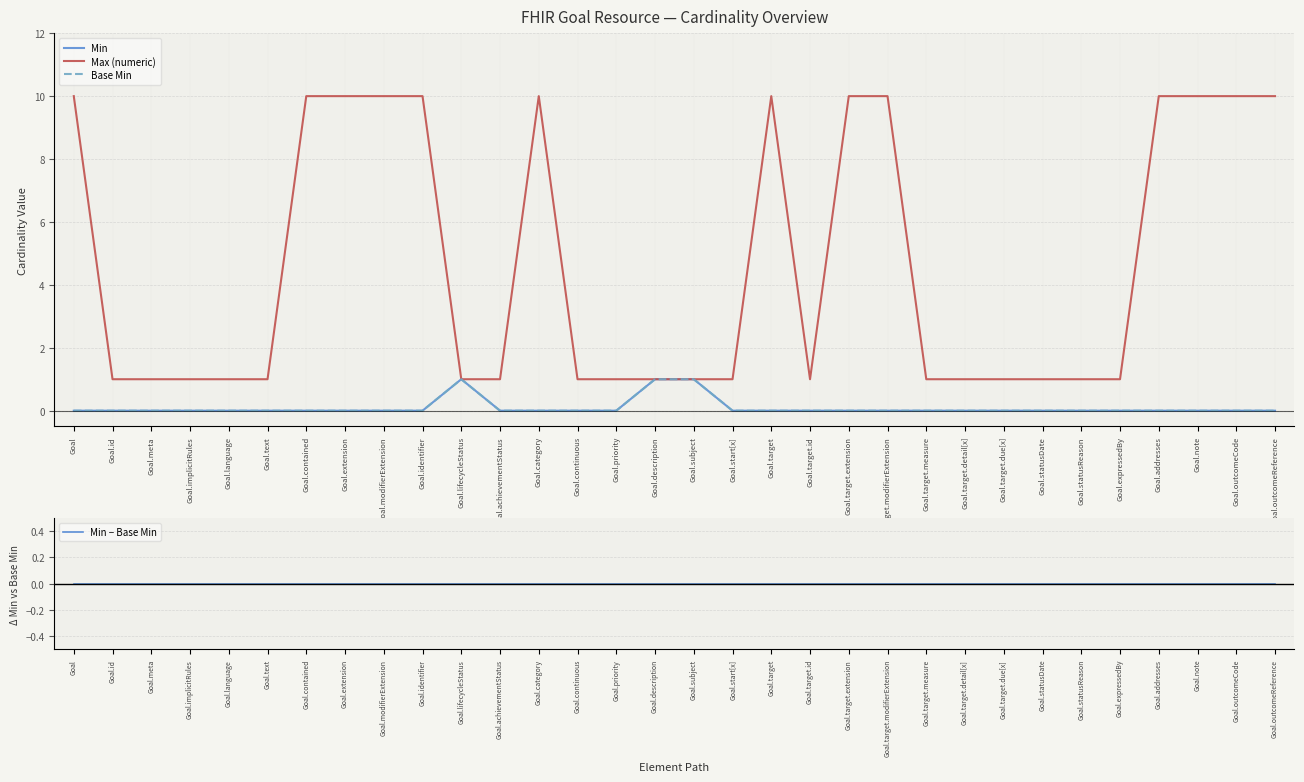

What is the difference between the maximum and minimum values in the Base Min series?

1